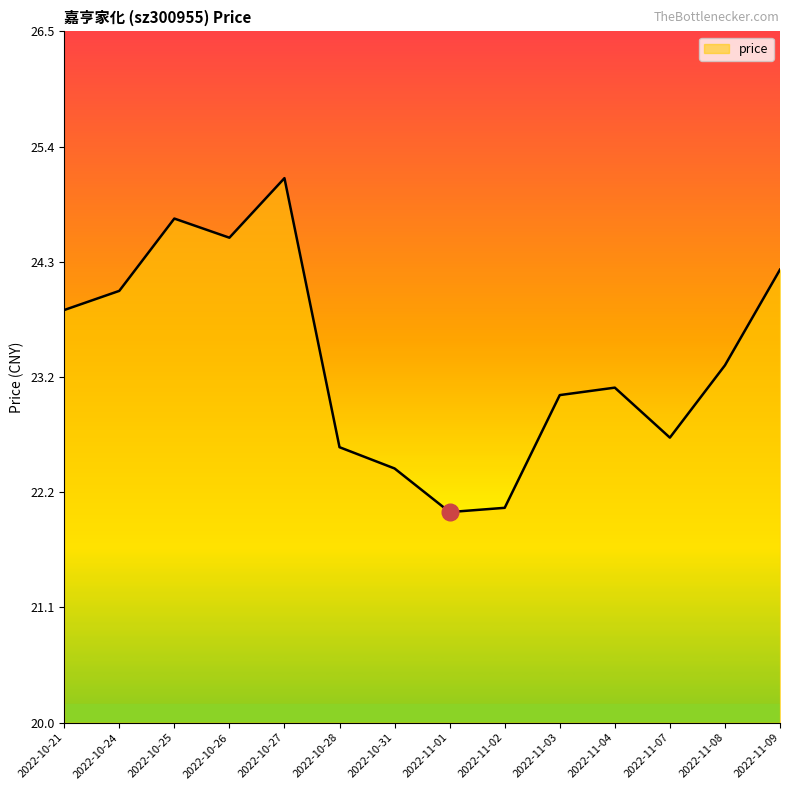

How many values are below 23?

5